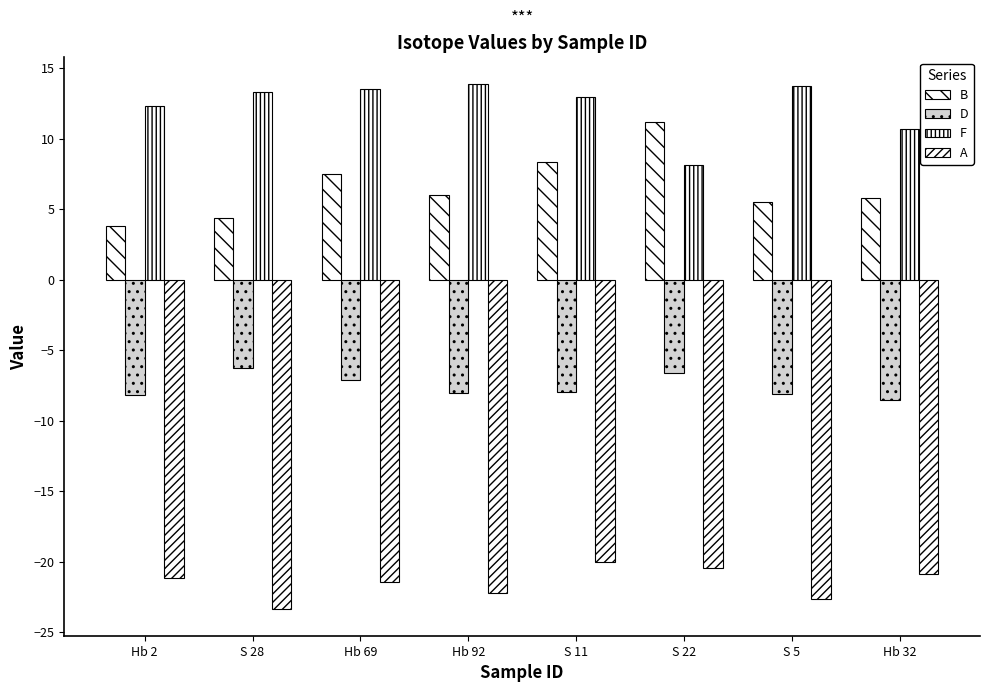

What is the greatest value displayed?

13.9